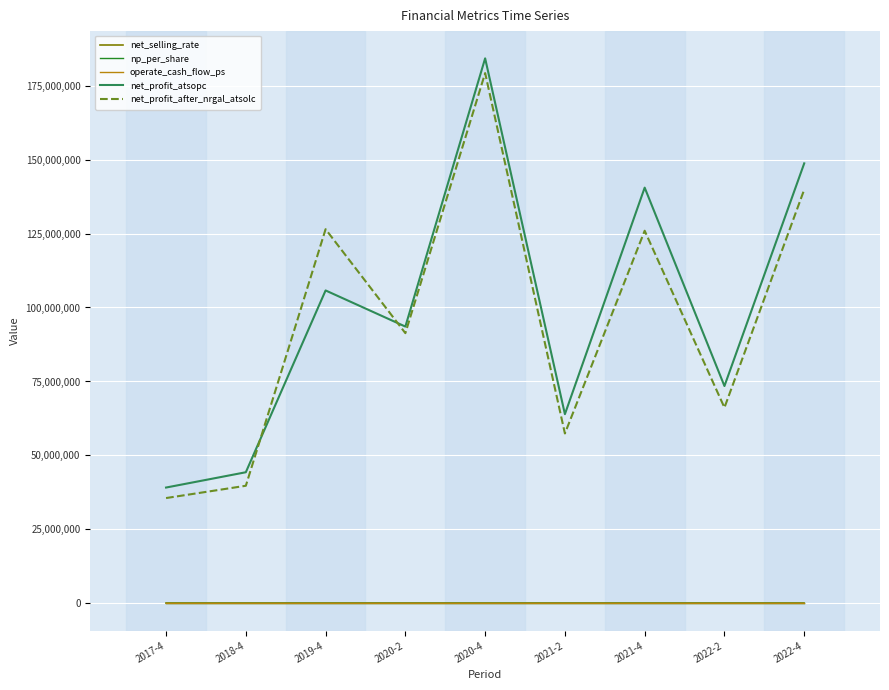

What is the highest value of the net_selling_rate series?

43.1